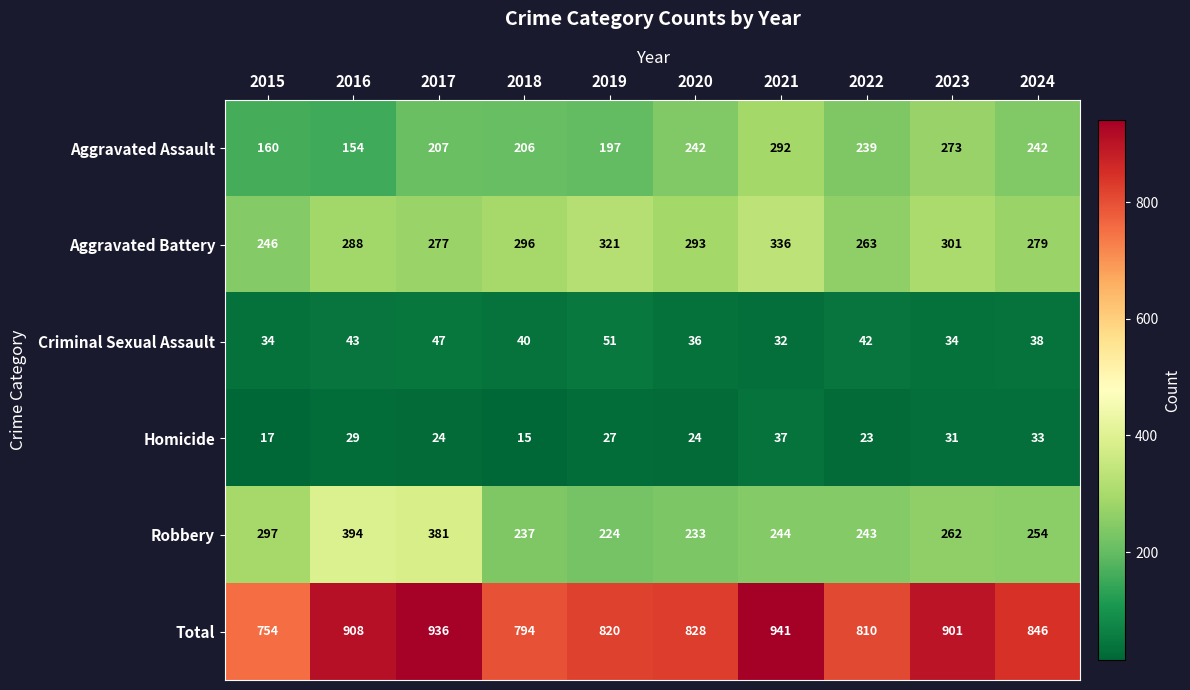

Read the Total value at 2018, to the nearest 10.

790